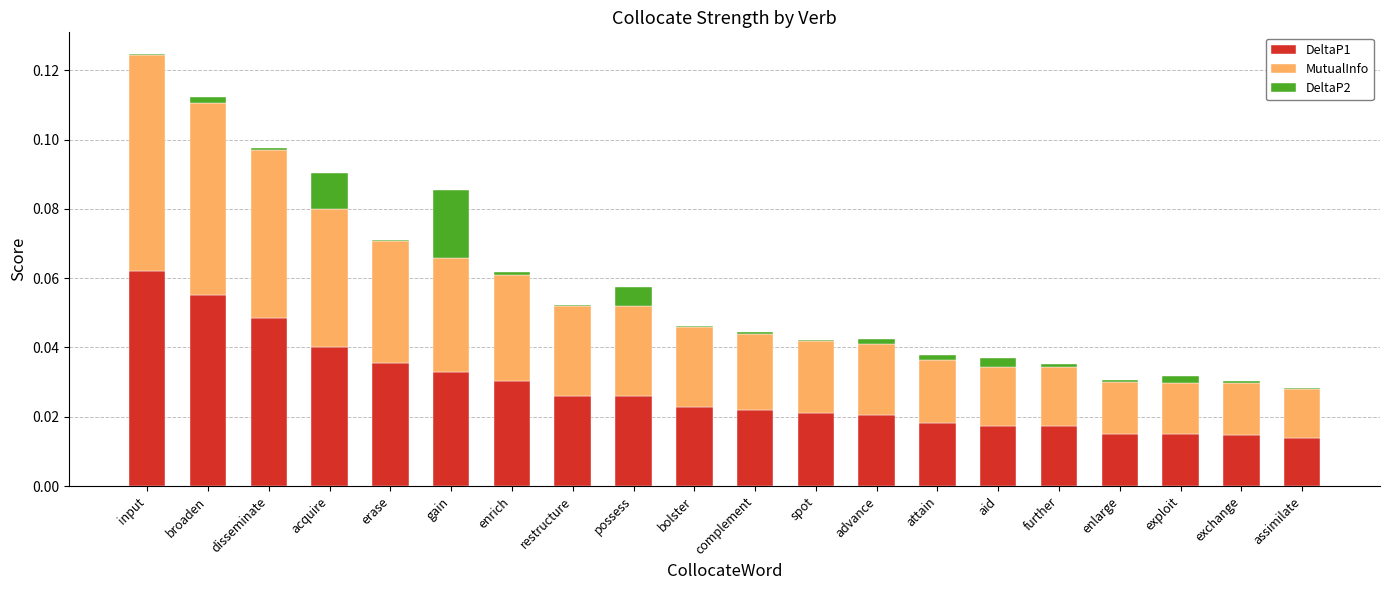

What is the sum of all DeltaP1 values?

0.6